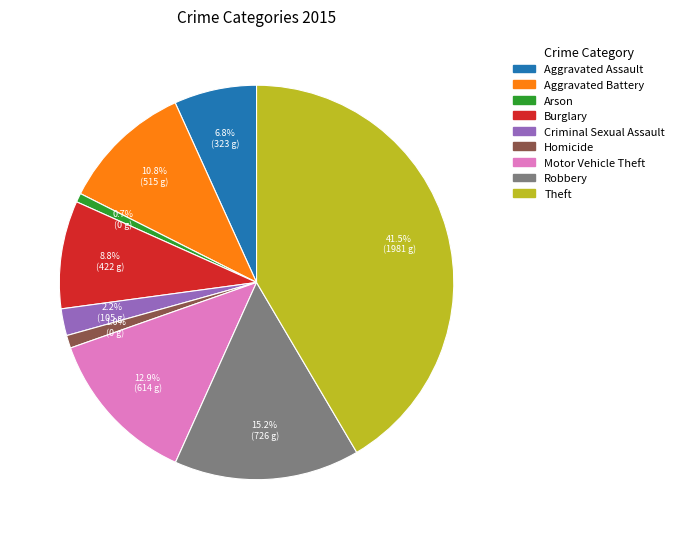

Is it true that Arson is 1% of the pie?

True